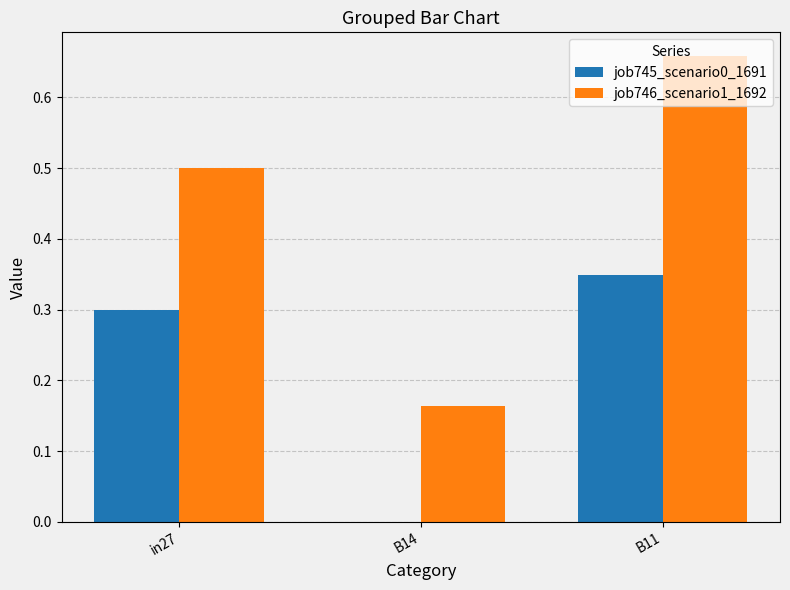

What is the sum of all job746_scenario1_1692 values?

1.3